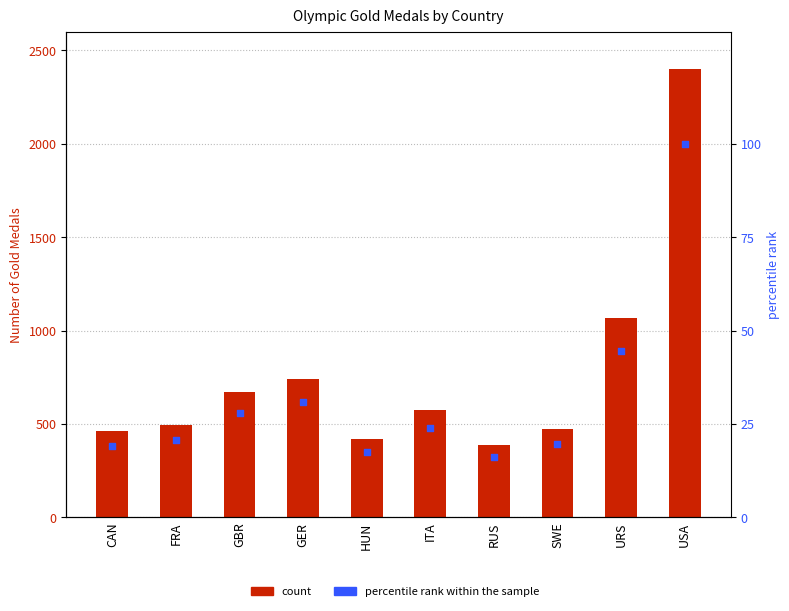

At which category is the sum across all series the highest?

USA